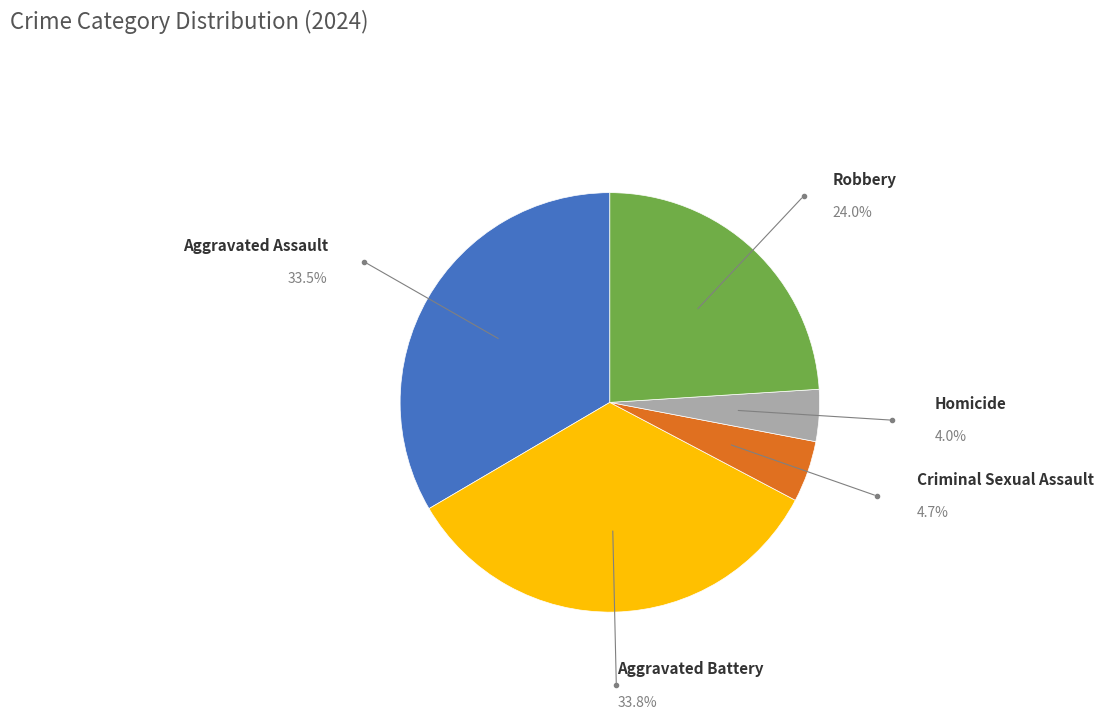

Does Homicide represent more than half of the total?

No